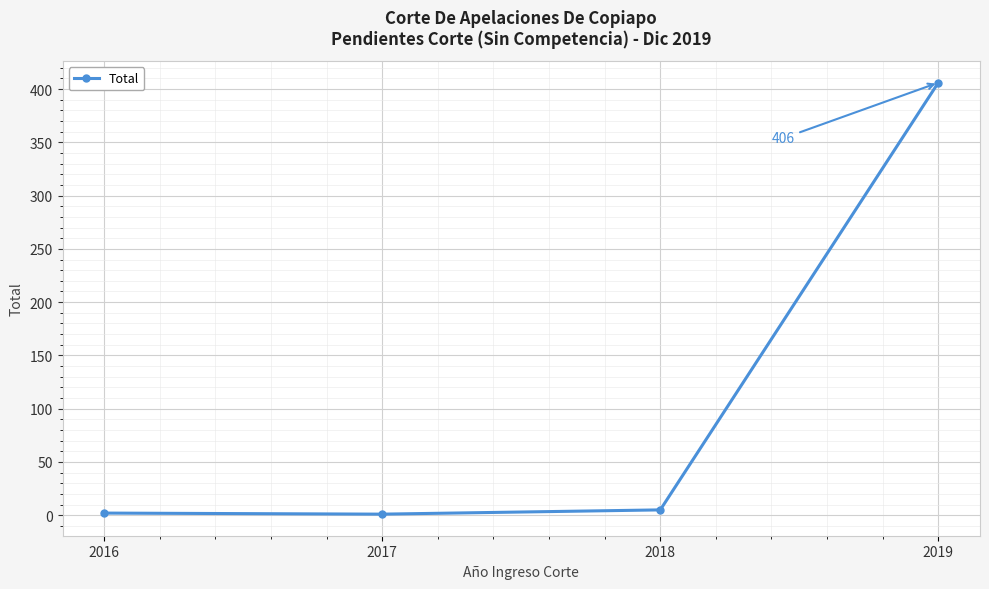

True or false: there are more than 1 points higher than both neighbors.

False